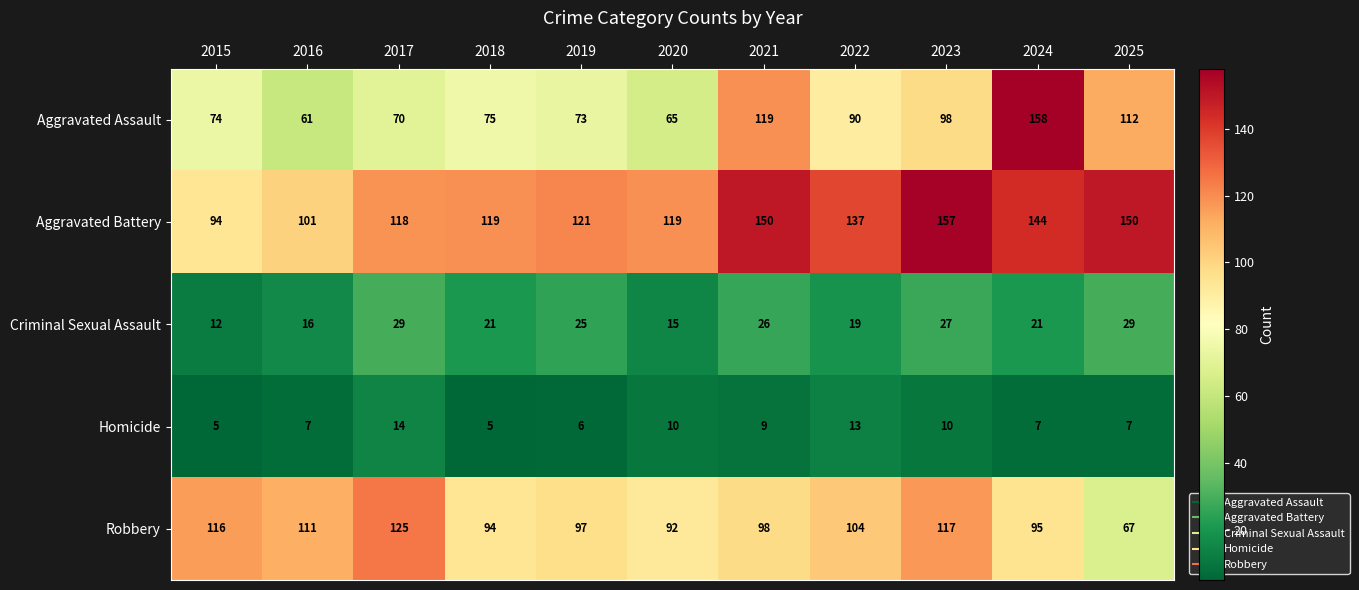

What is the difference between the second highest and second lowest values in the Aggravated Battery series?

49